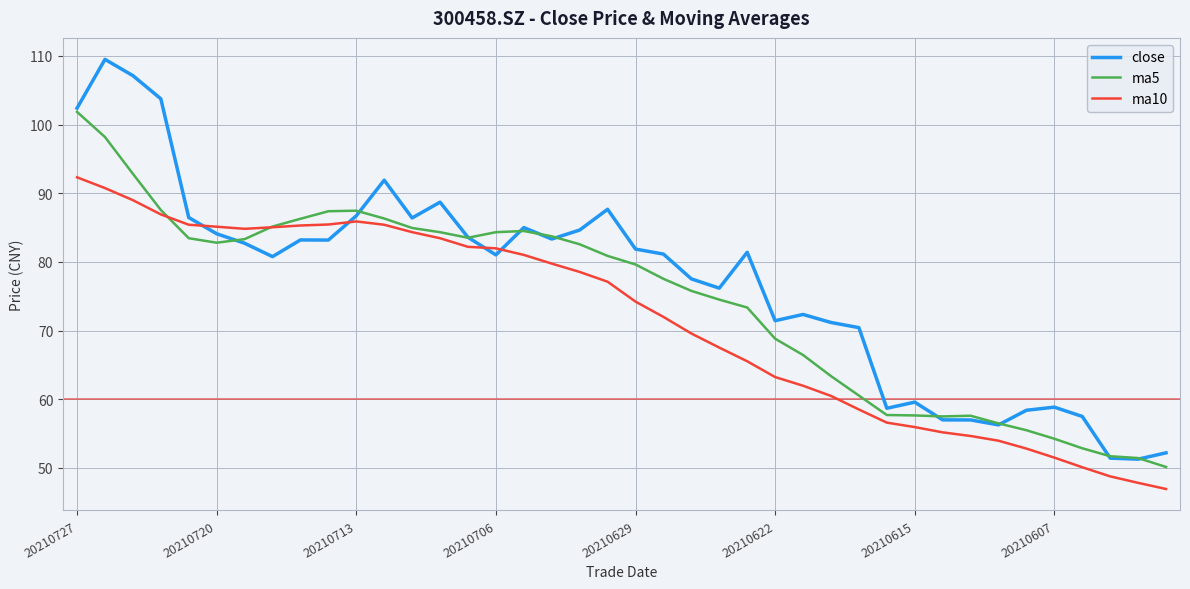

Which series ends up on top after the final intersection of close and ma10?

close